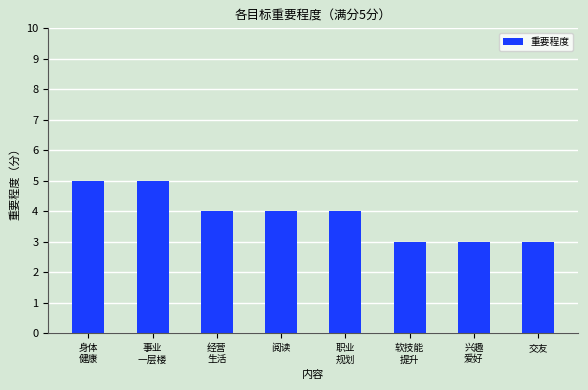

What is the difference between the second highest and second lowest values?

2